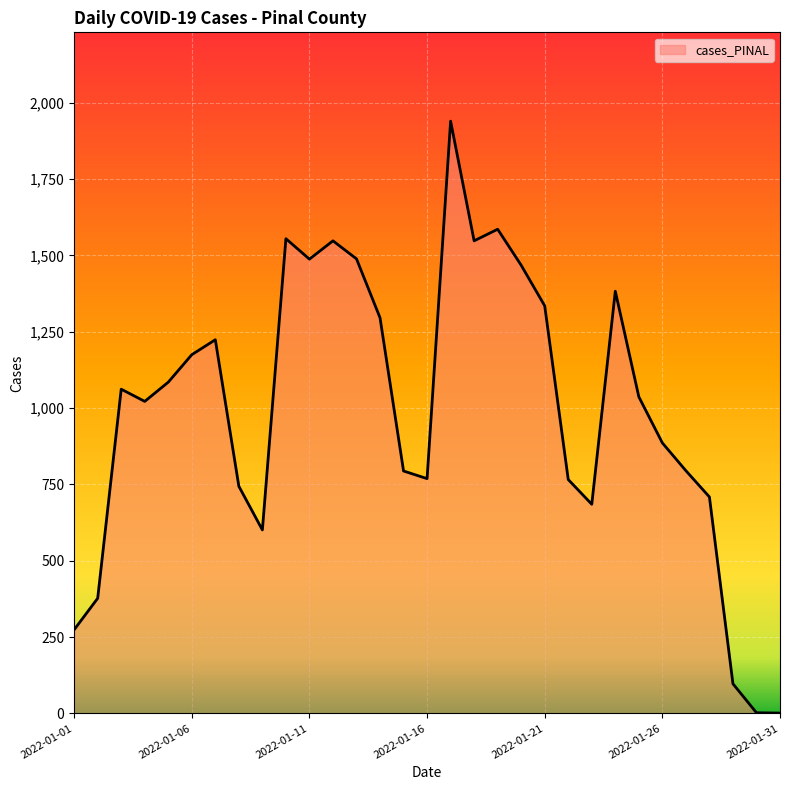

What is the difference between the maximum and minimum values?

1939